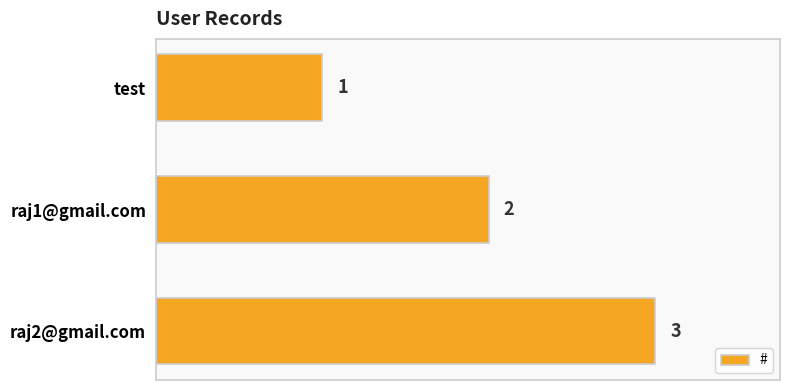

Count the values in the range 1 to 3.

3